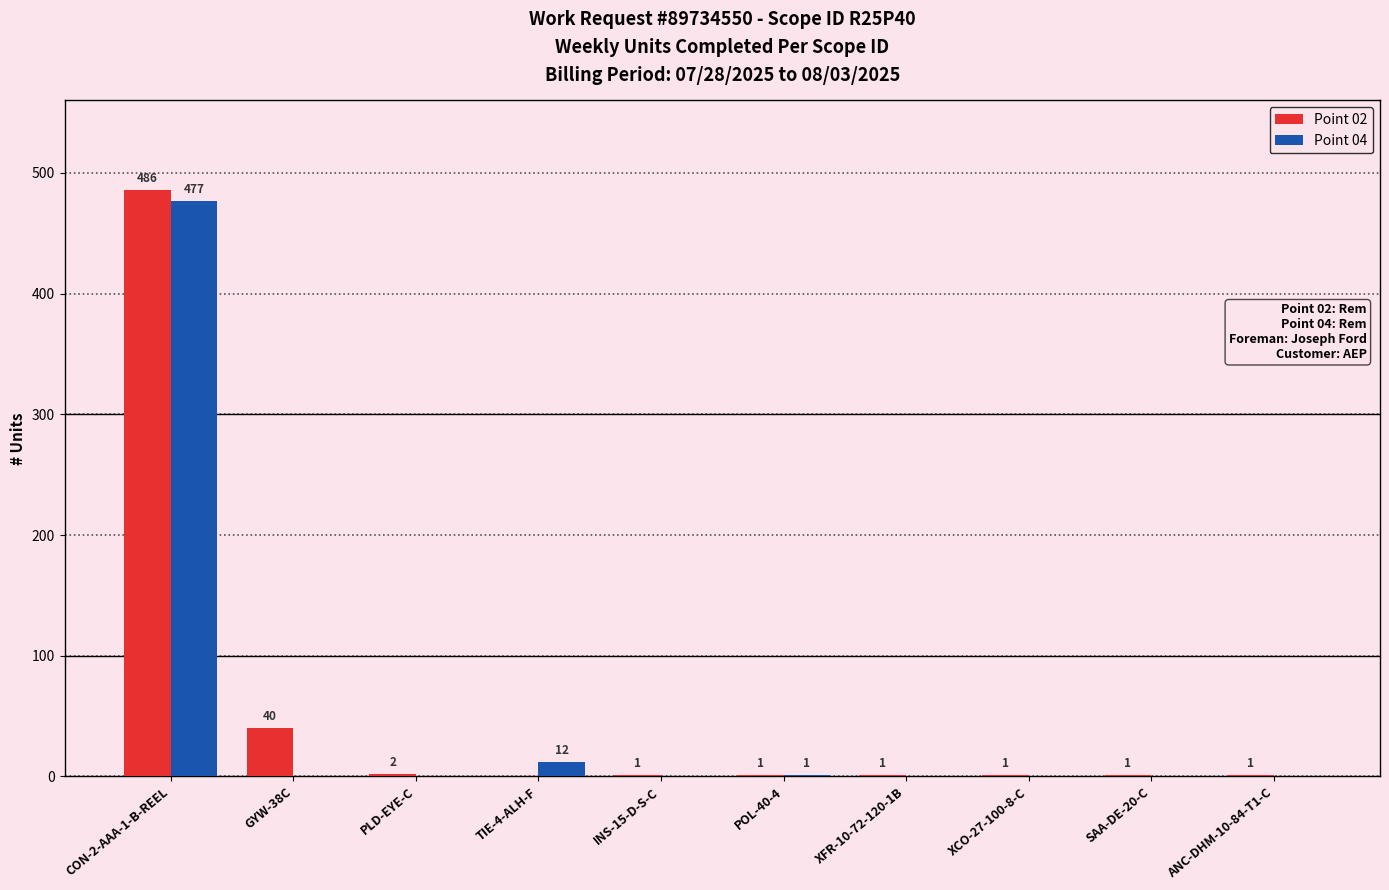

Where is Point 04 nearest to the value 238?

TIE-4-ALH-F